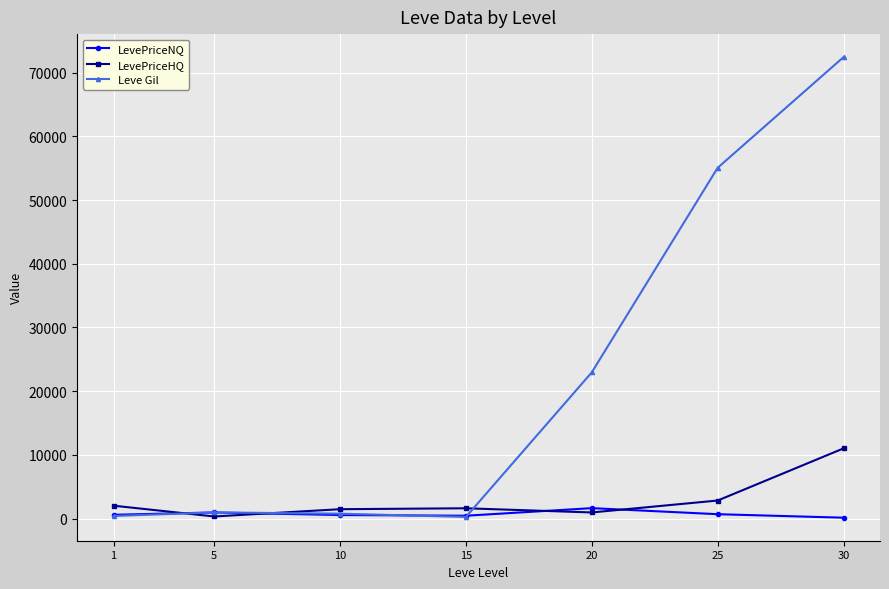

At which category is the sum across all series the highest?

30